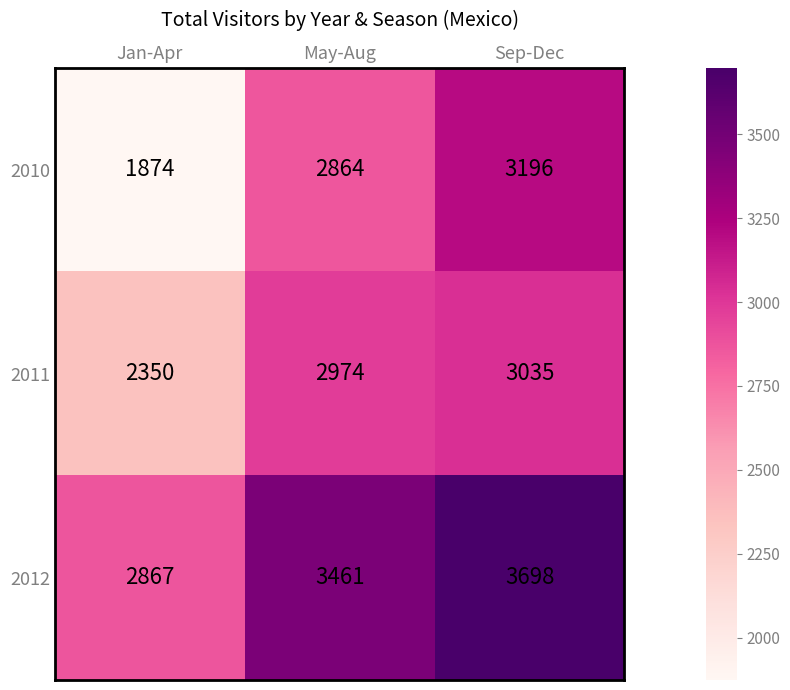

How many values in the 2011 series are below 2974?

1